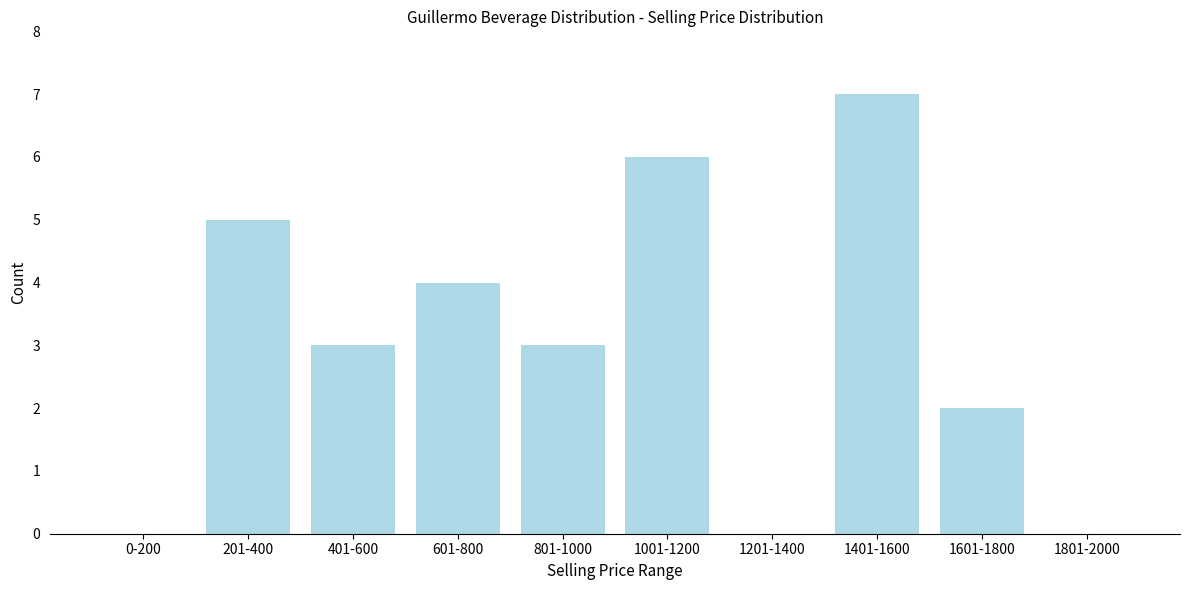

Reading left to right, transcribe all the data shown in this chart.

0-200=0	201-400=5	401-600=3	601-800=4	801-1000=3	1001-1200=6	1201-1400=0	1401-1600=7	1601-1800=2	1801-2000=0